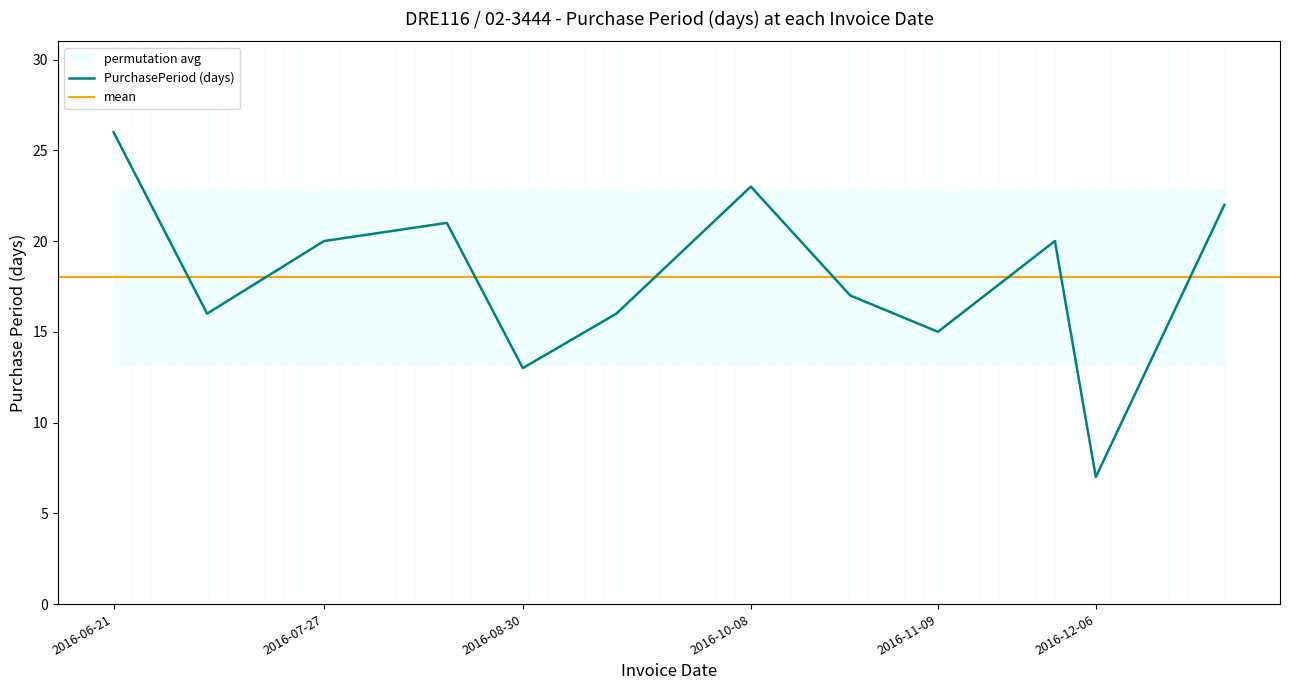

Where is the first local maximum?

2016-08-17